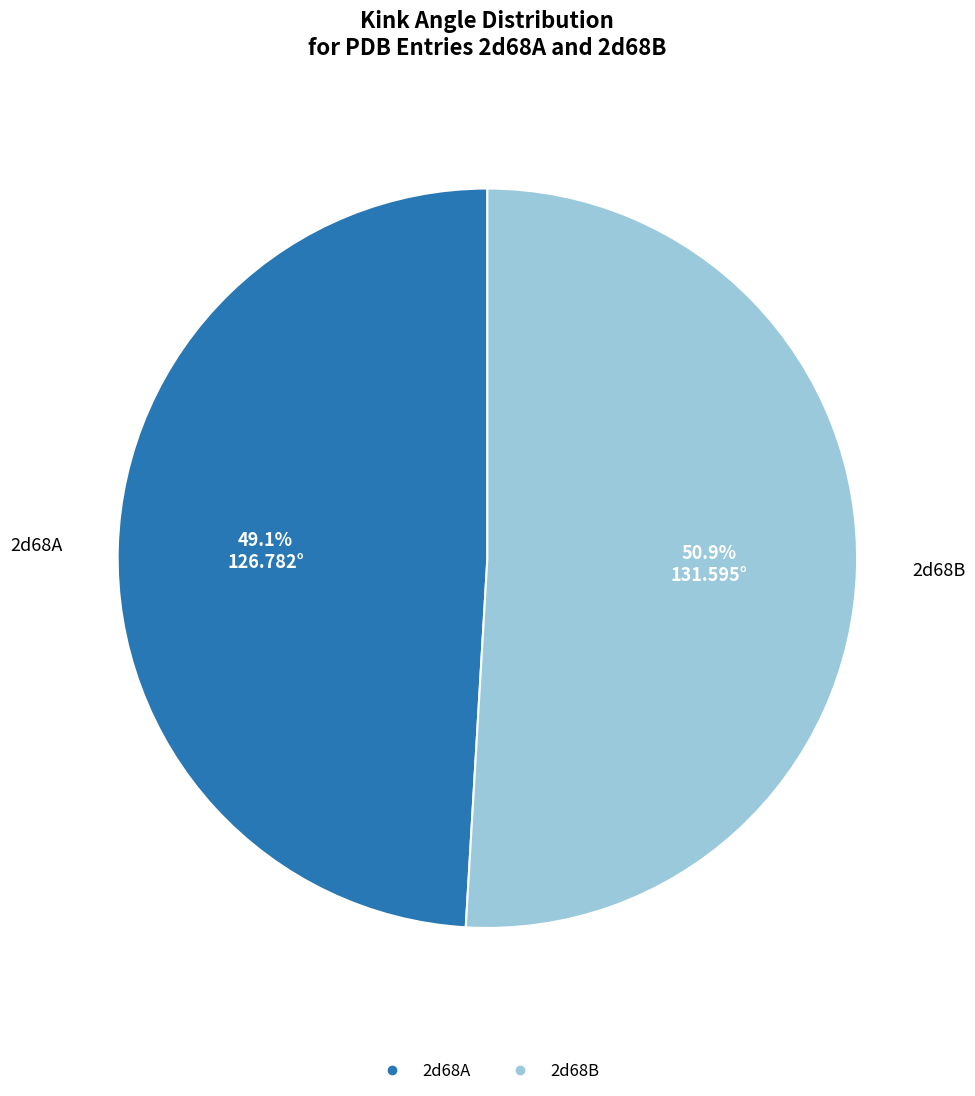

To the nearest percent, what portion does 2d68A represent?

49%